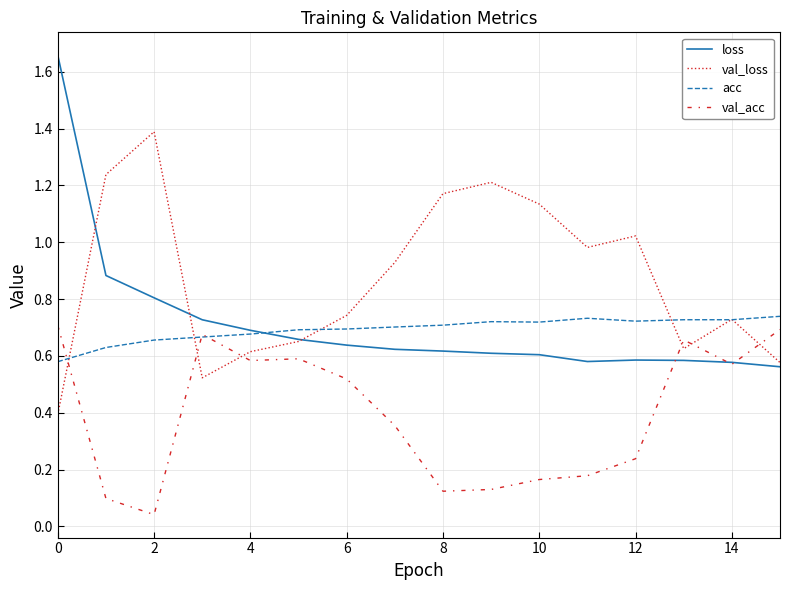

Count the number of data series in this chart.

4